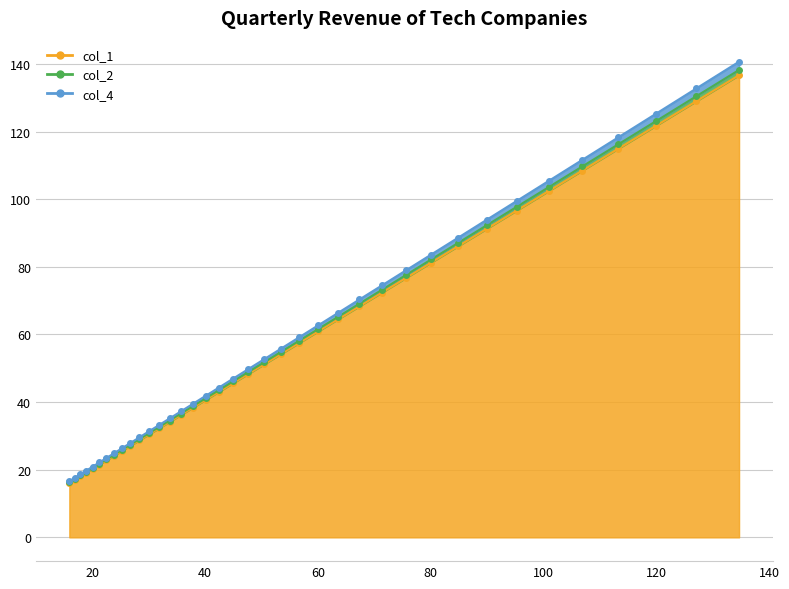

What is the label of the 37th point from the right?

20